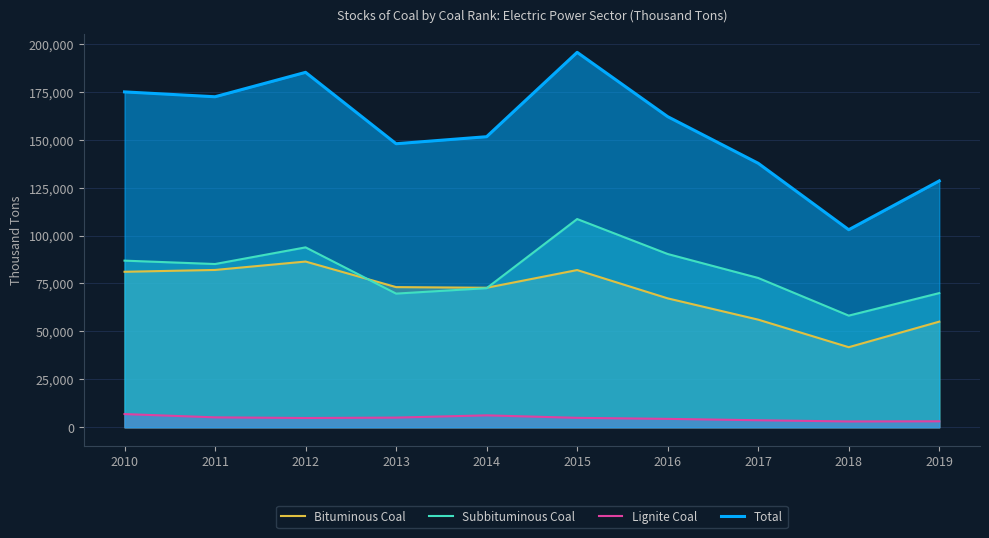

Is it true that Lignite Coal equals 3039 at 2018?

True